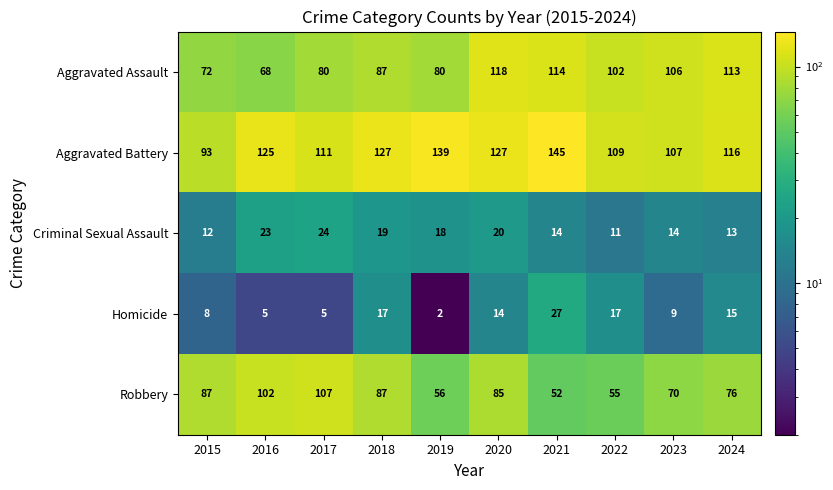

Which series has the largest range (max minus min)?

Robbery